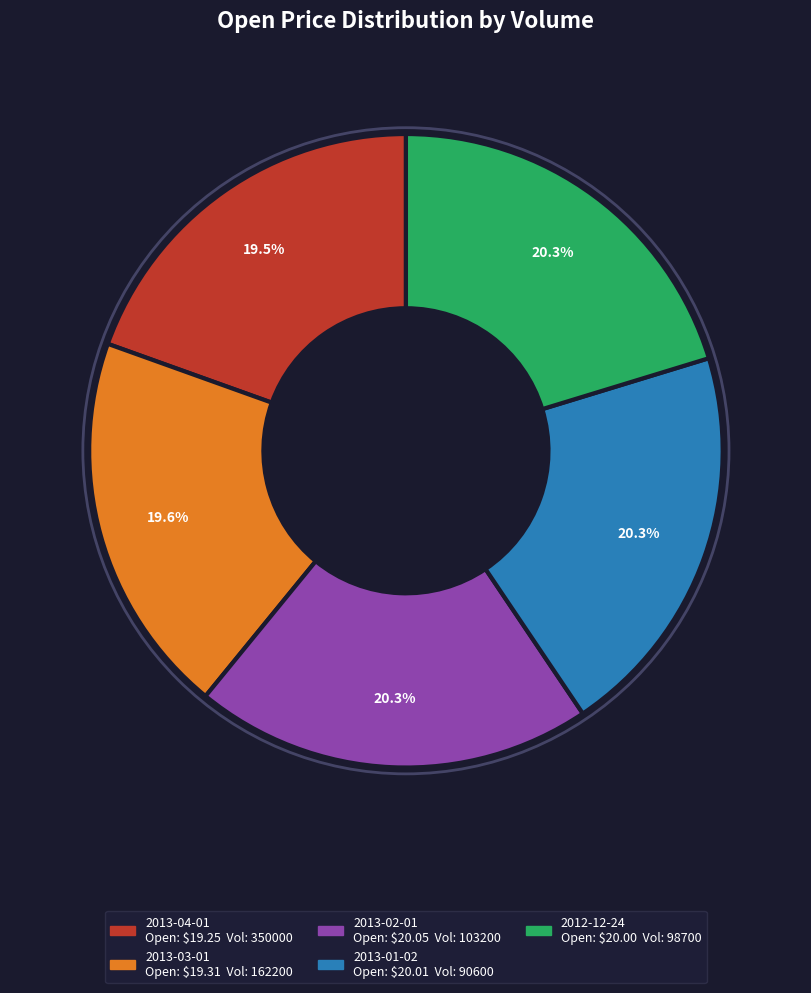

Does any single category account for the majority?

No